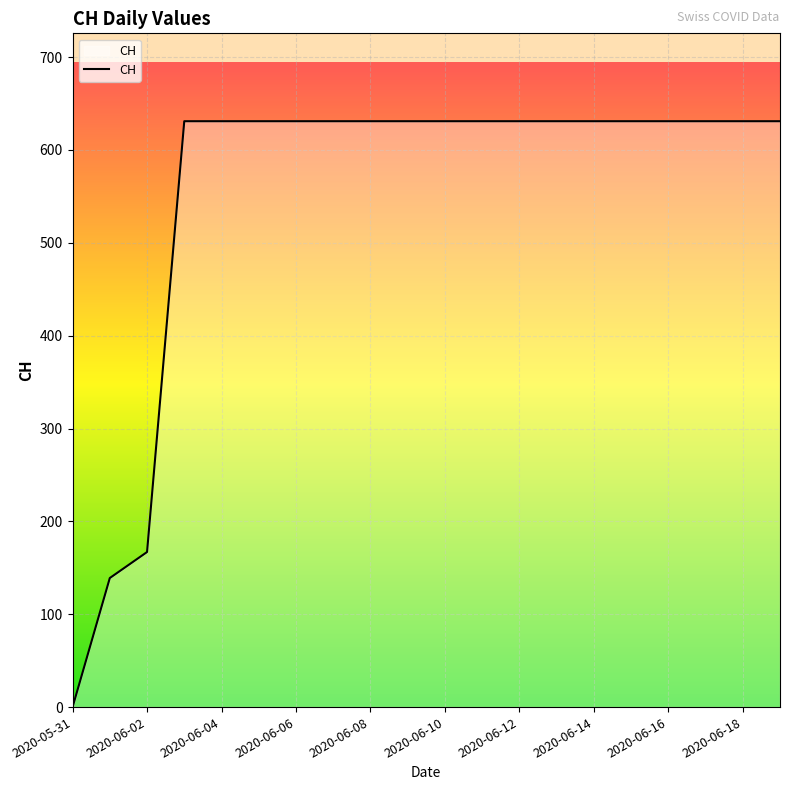

What is the difference between the maximum and minimum values?

631